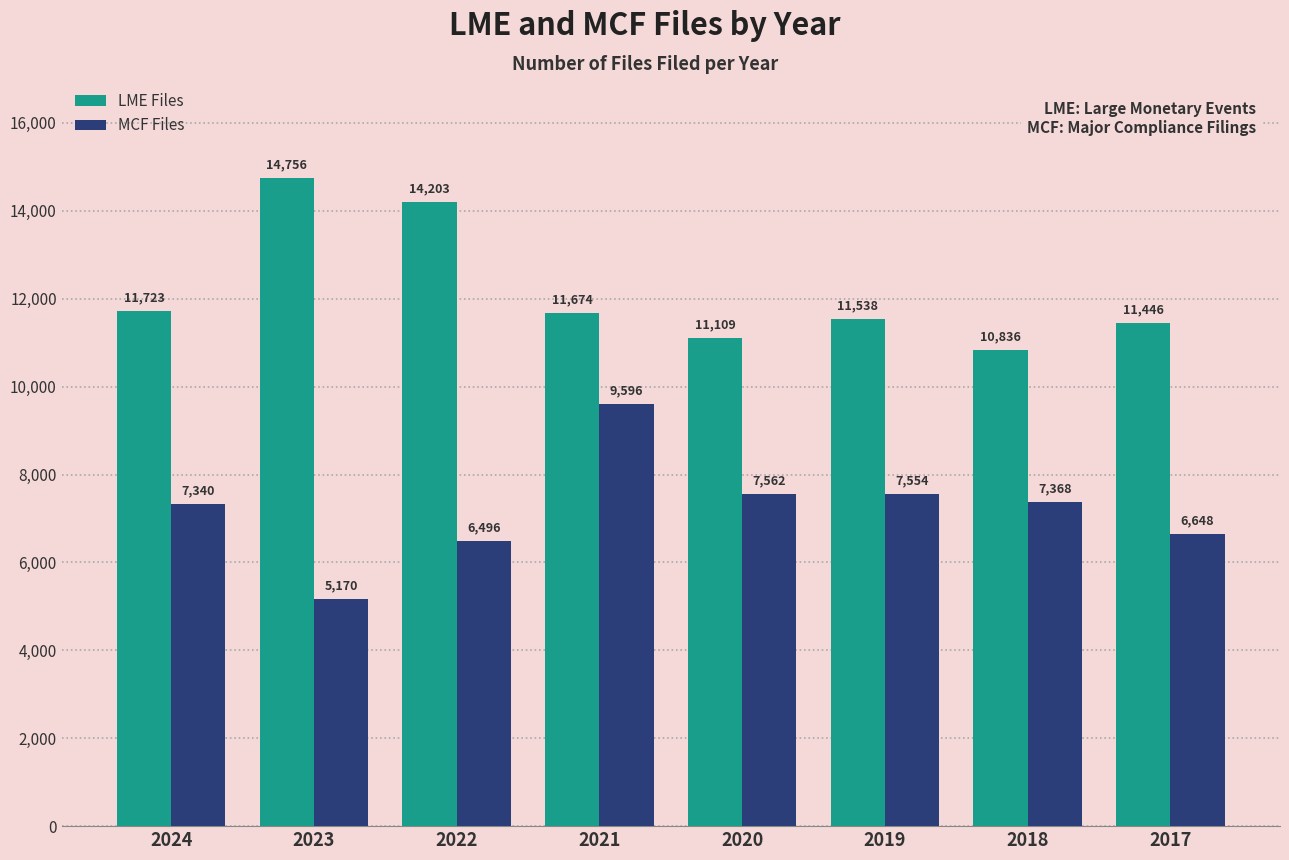

What is the difference between the highest and lowest values at 2020?

3547